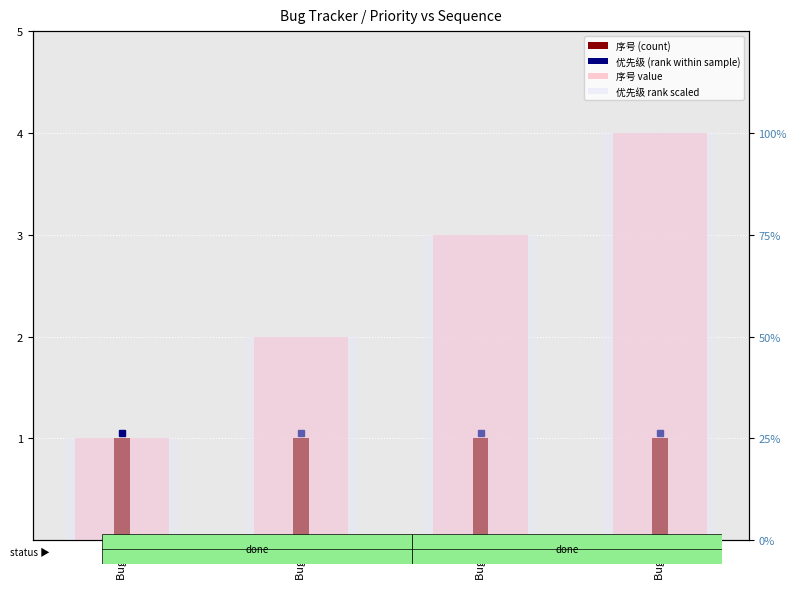

How many categories are shown in the chart?

4